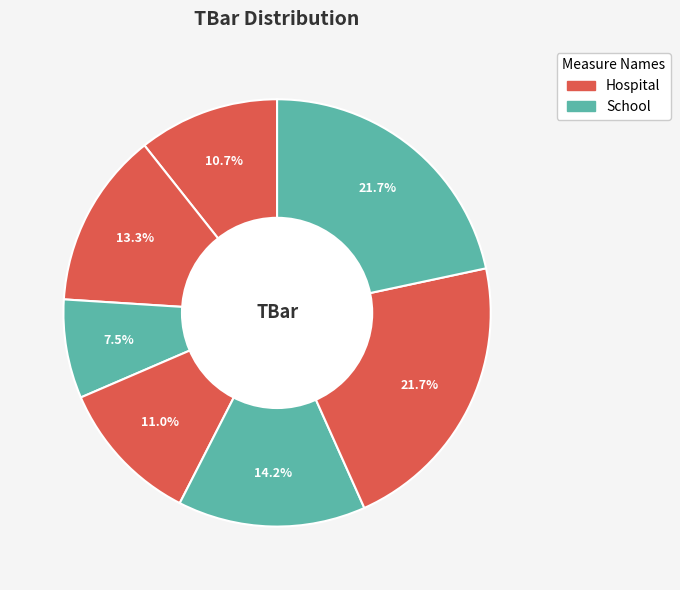

How many slices are in this pie chart?

7